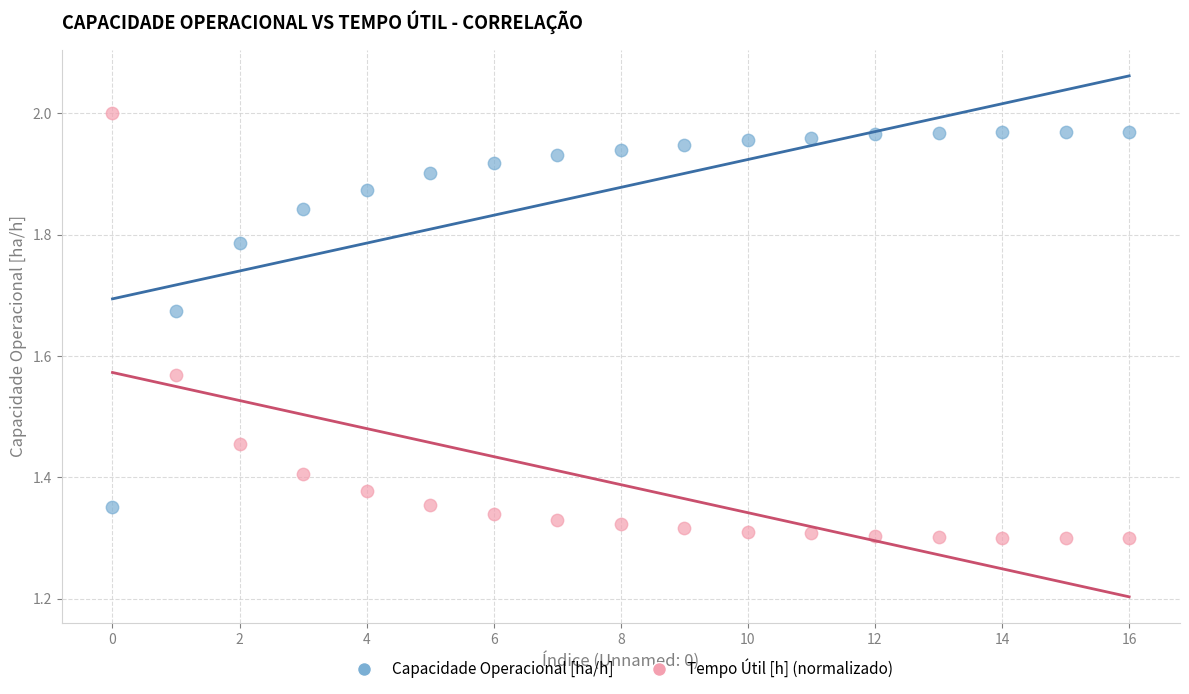

Across all data points, what is the range of Y values (max minus min)?

0.7